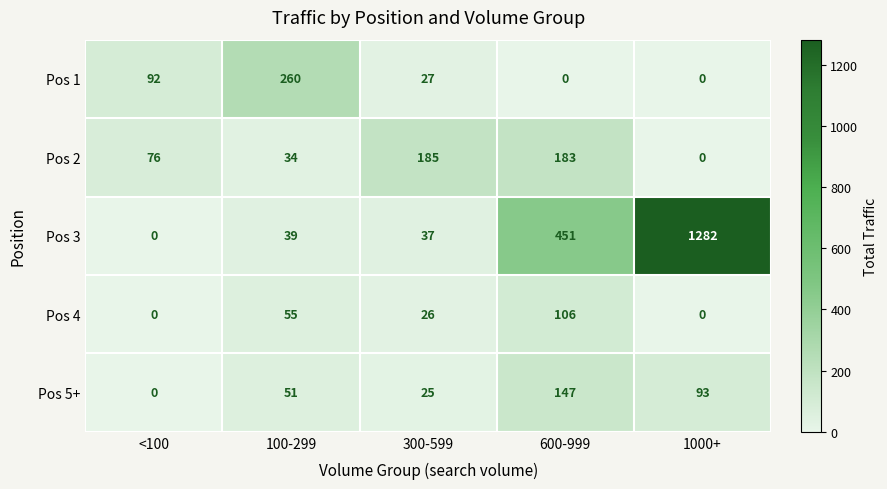

Which series has the largest total across all categories?

Pos 3